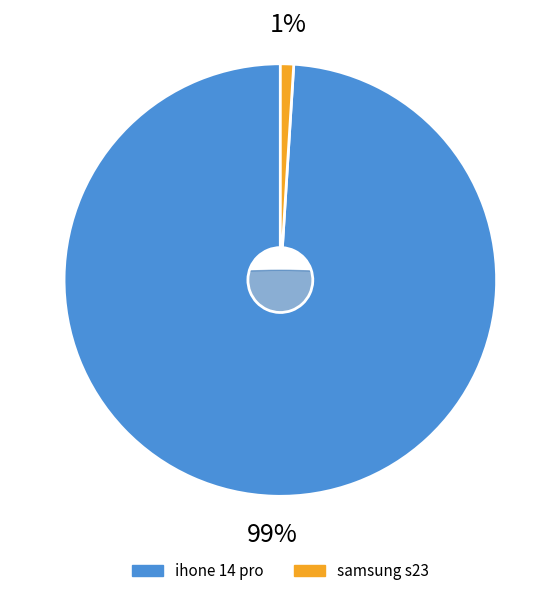

How many slices are in this pie chart?

2